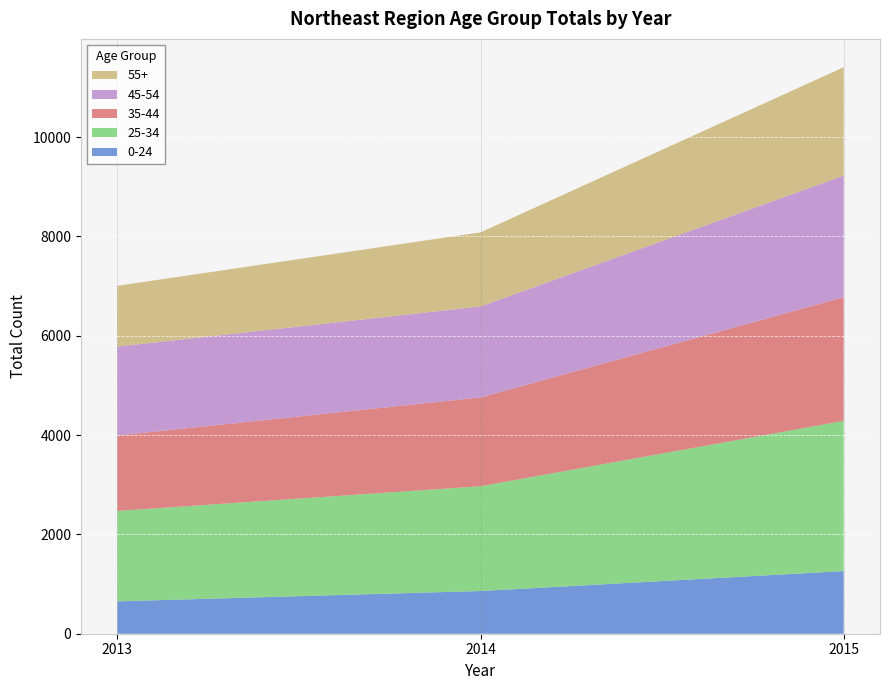

At which category is the sum across all series the highest?

2015